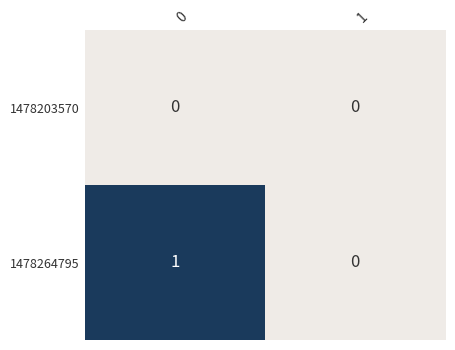

Rank the series by their maximum value, from lowest to highest.

1478203570, 1478264795